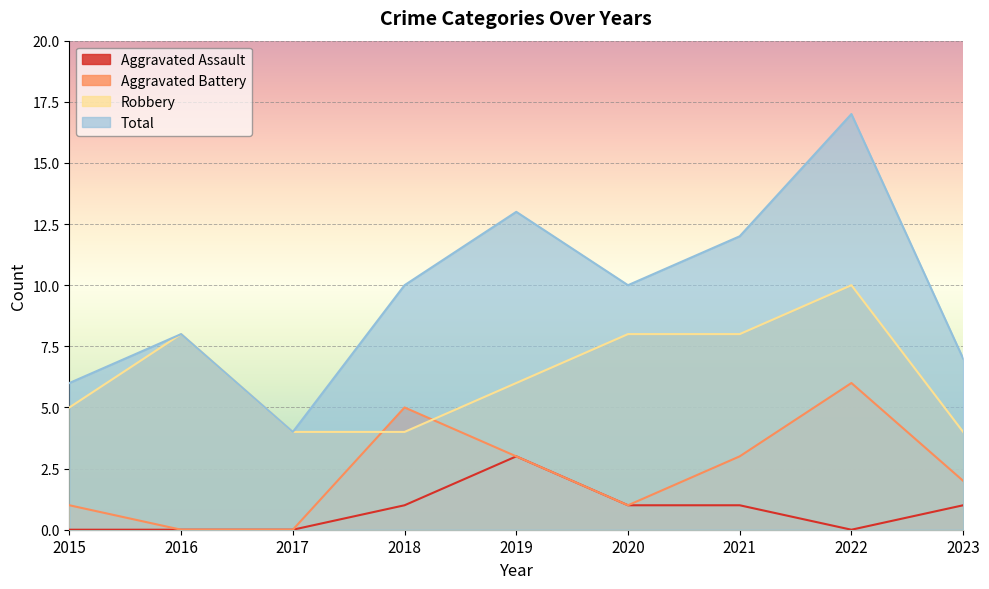

What is the greatest value displayed?

17